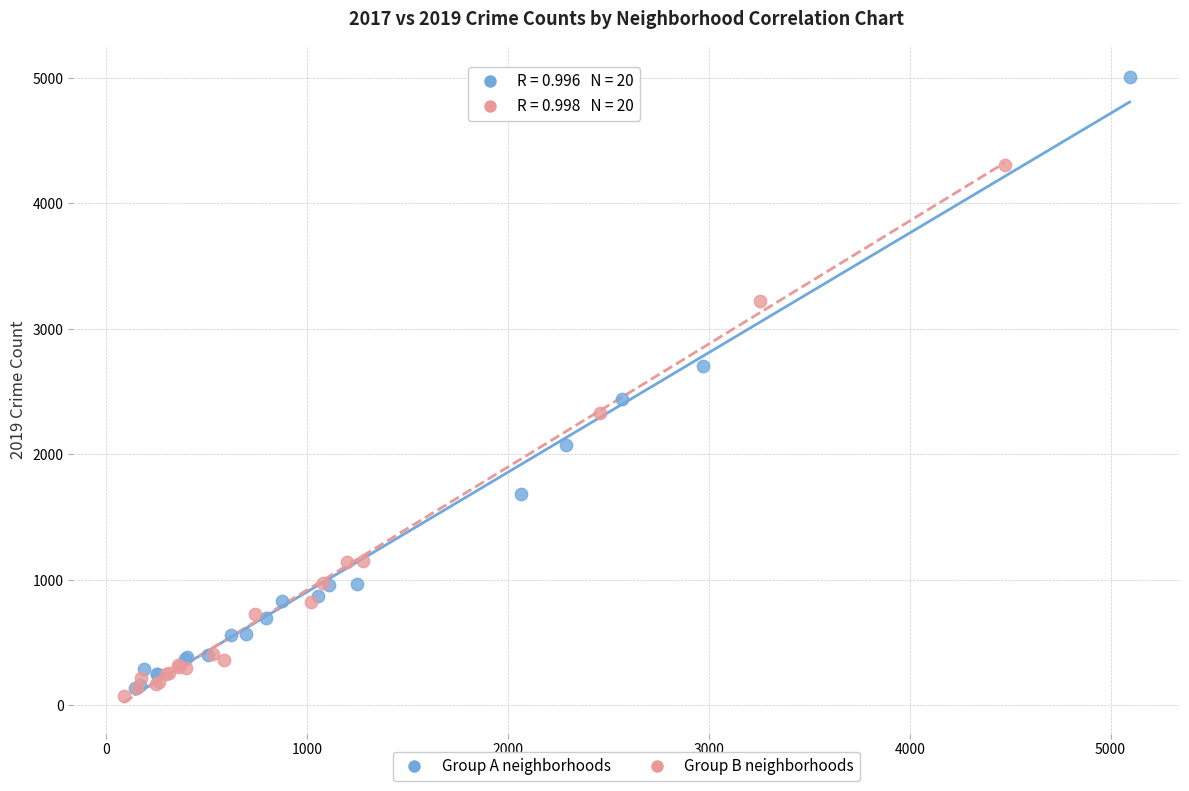

Which series reaches the maximum Y coordinate?

Group A neighborhoods